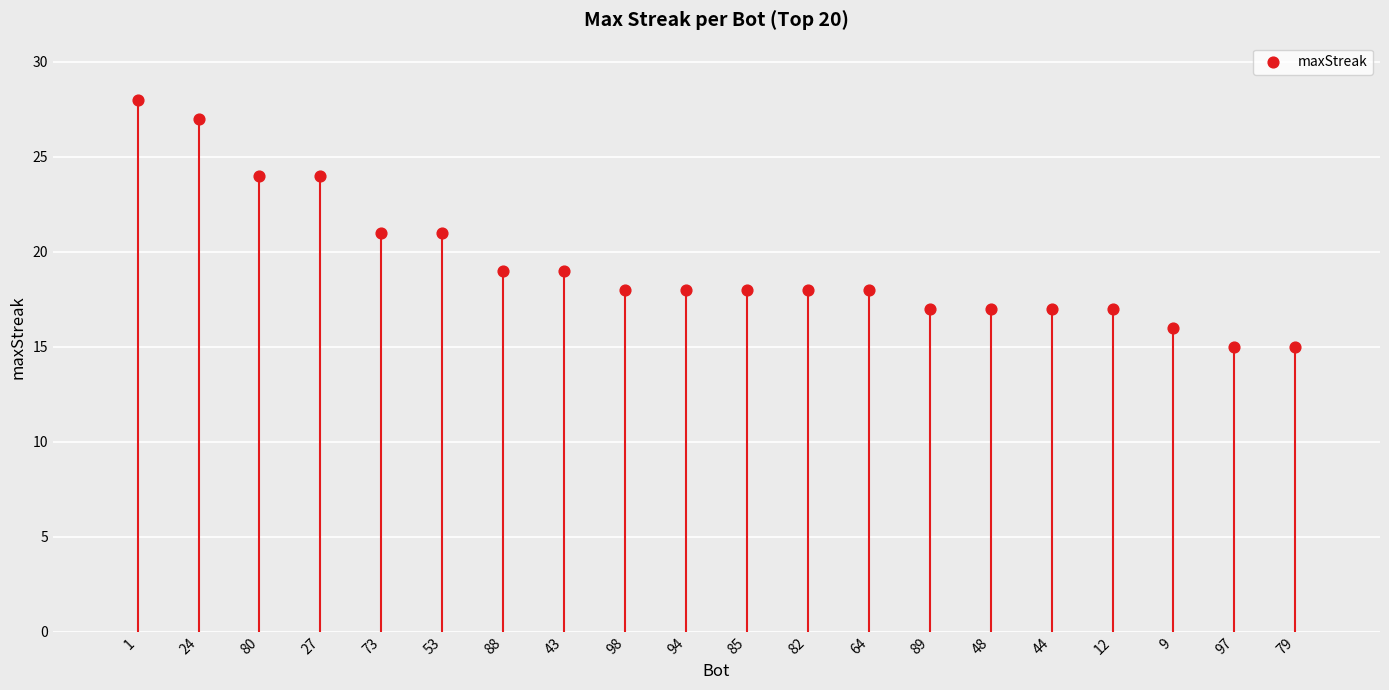

What is the ratio of the value at 94 to the value at 89?

1.1